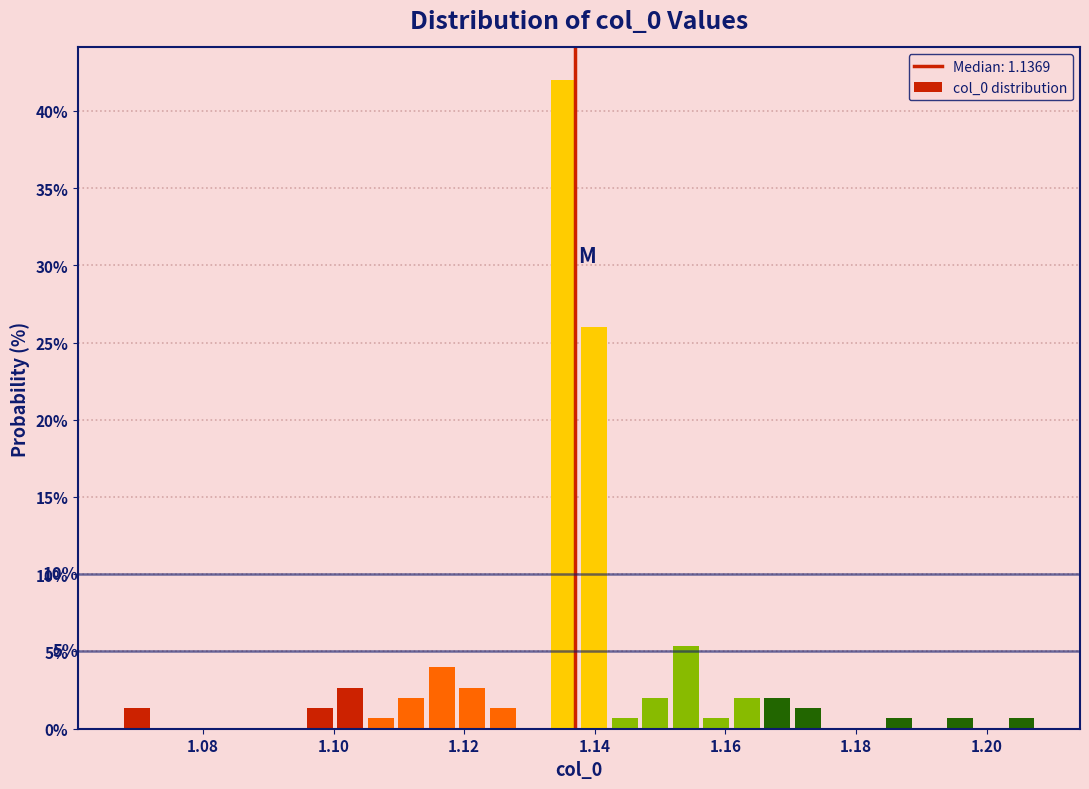

Read against the x-axis, roughly where is the centre of the tallest bar?

1.136